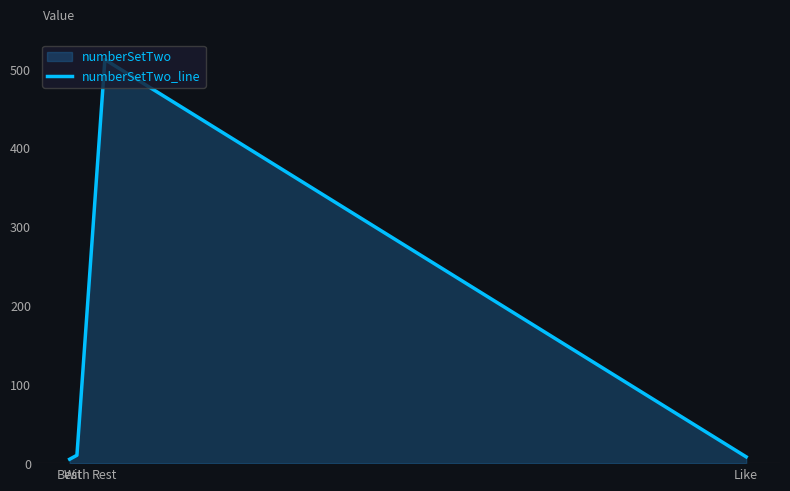

Reading left to right, list all the values displayed in this chart.

5	10	512	8